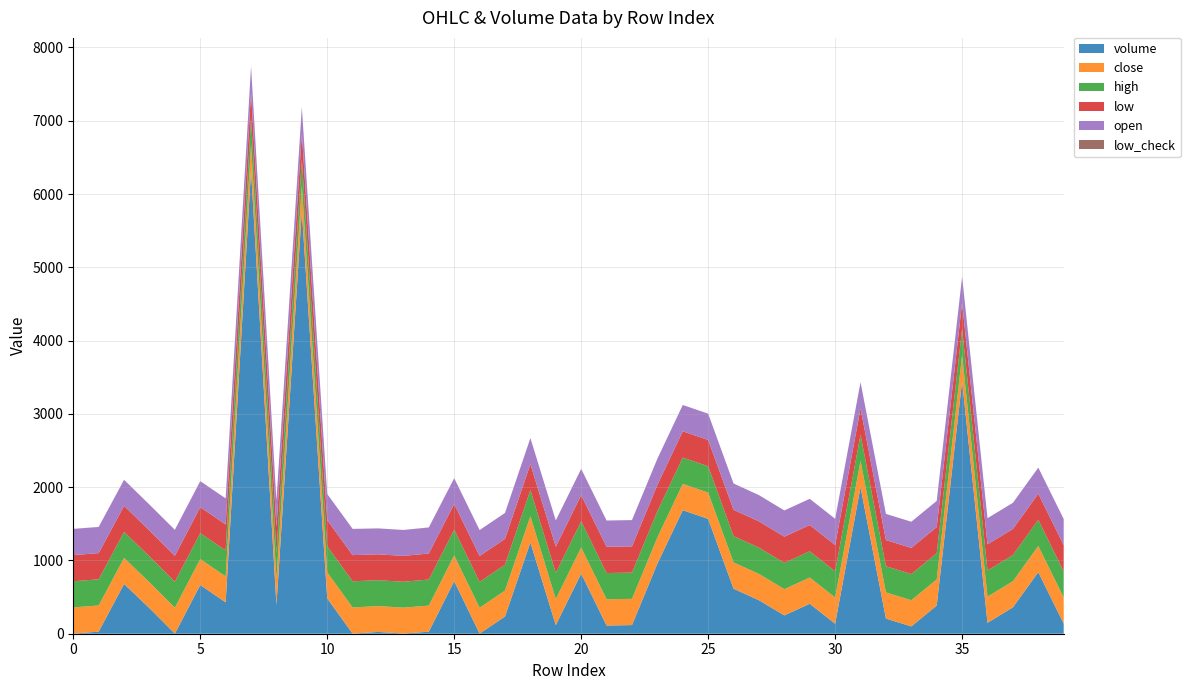

Reading left to right, transcribe all the data shown in this chart.

volume: 2.0	28.4	679.2	349.0	1.4	665.0	428.0	6322.2	391.3	5768.4	482.3	1.4	24.5	3.0	27.6	717.4	1.6	235.4	1246.0	117.0	820.3	112.0	118.0	955.6	1685.2	1567.0	614.0	457.2	250.3	409.0	136.3	2000.0	207.0	100.0	384.5	3445.5	149.0	360.1	840.4	137.4
close: 357.0	357.0	355.0	353.0	354.0	354.0	354.0	356.0	356.0	353.0	356.0	357.0	353.0	353.0	356.0	351.0	353.0	353.0	357.0	357.0	357.0	358.0	358.0	358.0	359.0	359.0	359.0	359.0	358.0	358.0	358.0	358.0	357.0	357.0	357.0	357.0	357.0	356.0	357.0	357.0
high: 357.0	357.0	355.0	353.0	354.0	354.0	355.0	356.0	356.0	355.0	356.0	357.0	353.0	353.0	356.0	351.0	353.0	353.0	357.0	357.0	357.0	358.0	358.0	358.0	359.0	359.0	359.0	359.0	358.0	358.0	358.0	358.0	357.0	357.0	357.0	357.0	357.0	357.0	357.0	357.0
low: 357.0	357.0	355.0	353.0	354.0	354.0	354.0	354.0	356.0	353.0	356.0	357.0	353.0	353.0	355.0	351.0	353.0	353.0	354.0	357.0	357.0	358.0	358.0	358.0	359.0	359.0	359.0	358.0	358.0	358.0	358.0	358.0	357.0	357.0	357.0	357.0	357.0	356.0	356.0	357.0
open: 357.0	357.0	355.0	353.0	354.0	354.0	355.0	354.0	356.0	355.0	356.0	357.0	353.0	353.0	355.0	351.0	353.0	353.0	354.0	357.0	357.0	358.0	358.0	358.0	359.0	359.0	359.0	358.0	358.0	358.0	358.0	358.0	357.0	357.0	357.0	357.0	357.0	357.0	356.0	357.0
low_check: 1.0	1.0	1.0	1.0	1.0	1.0	1.0	1.0	1.0	1.0	1.0	1.0	1.0	1.0	1.0	1.0	1.0	1.0	1.0	1.0	1.0	1.0	1.0	0.0	0.0	0.0	0.0	0.0	0.0	0.0	0.0	0.0	0.0	0.0	0.0	0.0	0.0	0.0	0.0	0.0